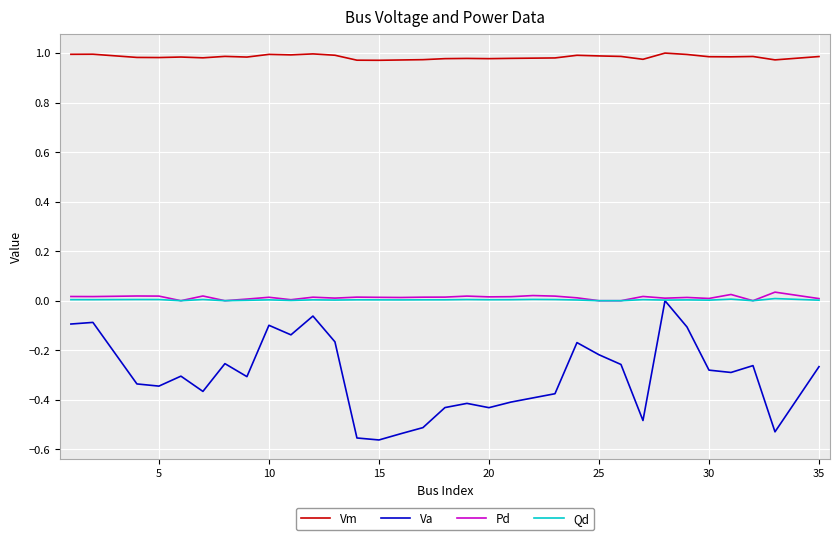

True or false: Pd and Vm cross at least once.

False